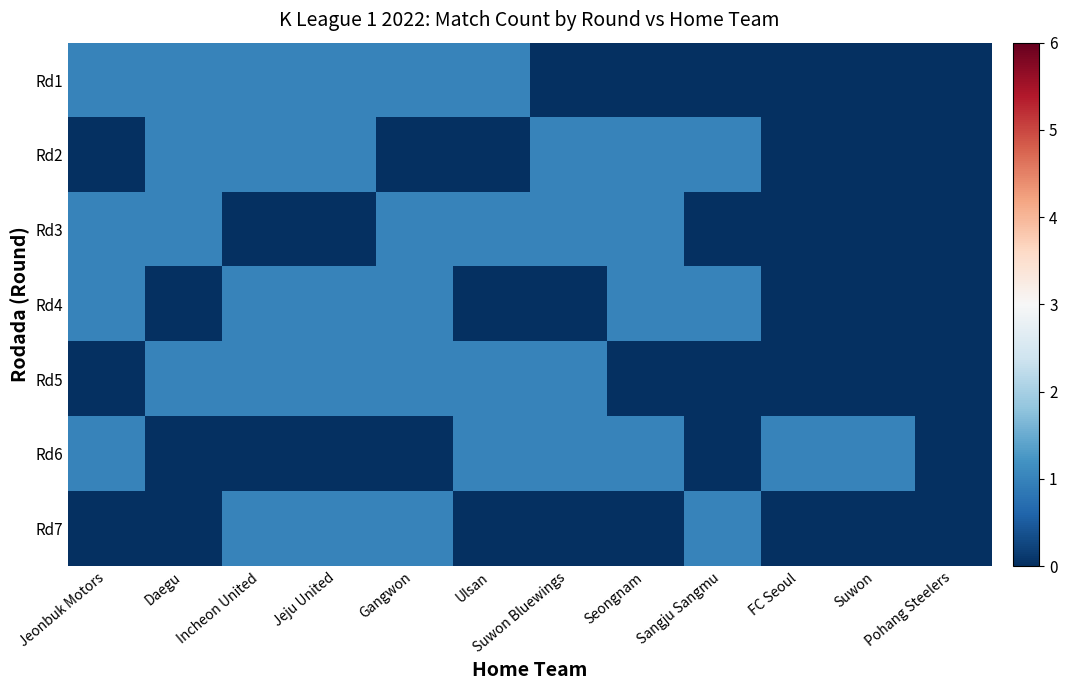

Rank the series by their maximum value, from highest to lowest.

Rd1, Rd2, Rd3, Rd4, Rd5, Rd6, Rd7